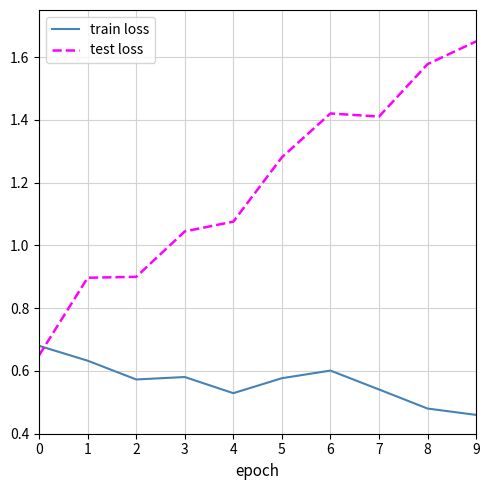

How many categories are shown in the chart?

10